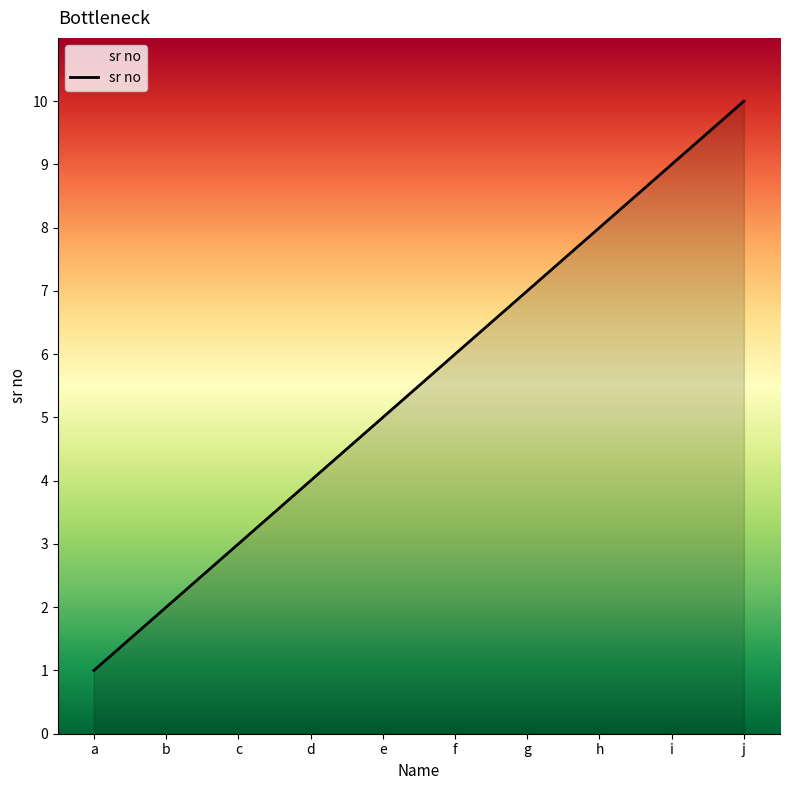

Does the chart have visible grid lines?

No